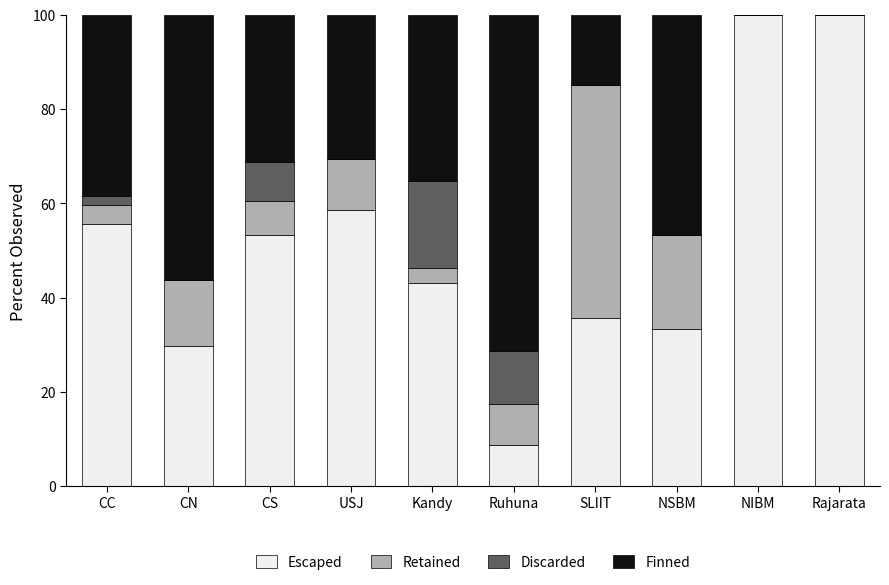

The value of Escaped at NSBM is 57.8. True or false?

False